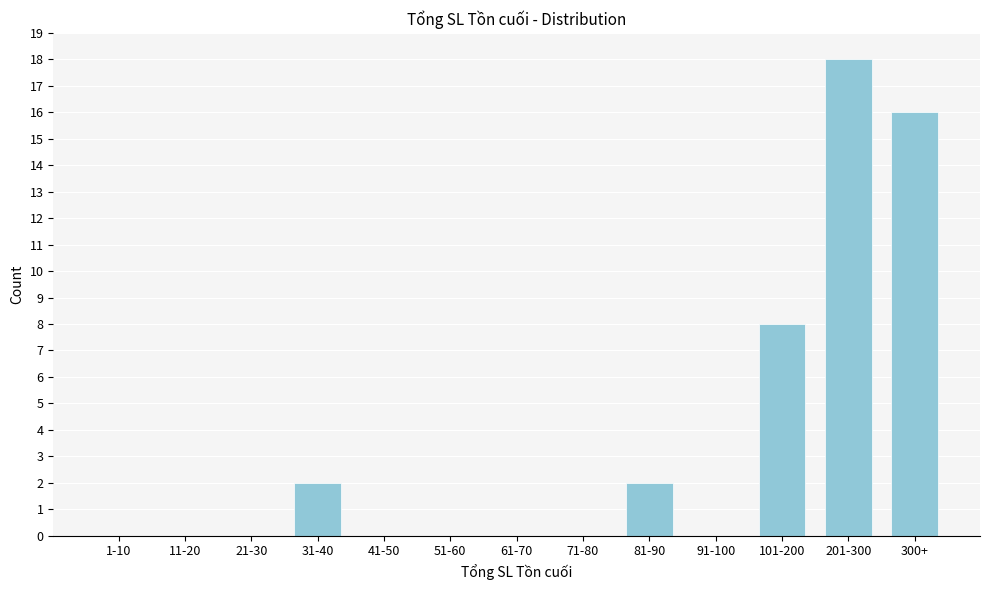

Reading left to right, list all the values displayed in this chart.

1-10=0	11-20=0	21-30=0	31-40=2	41-50=0	51-60=0	61-70=0	71-80=0	81-90=2	91-100=0	101-200=8	201-300=18	300+=16